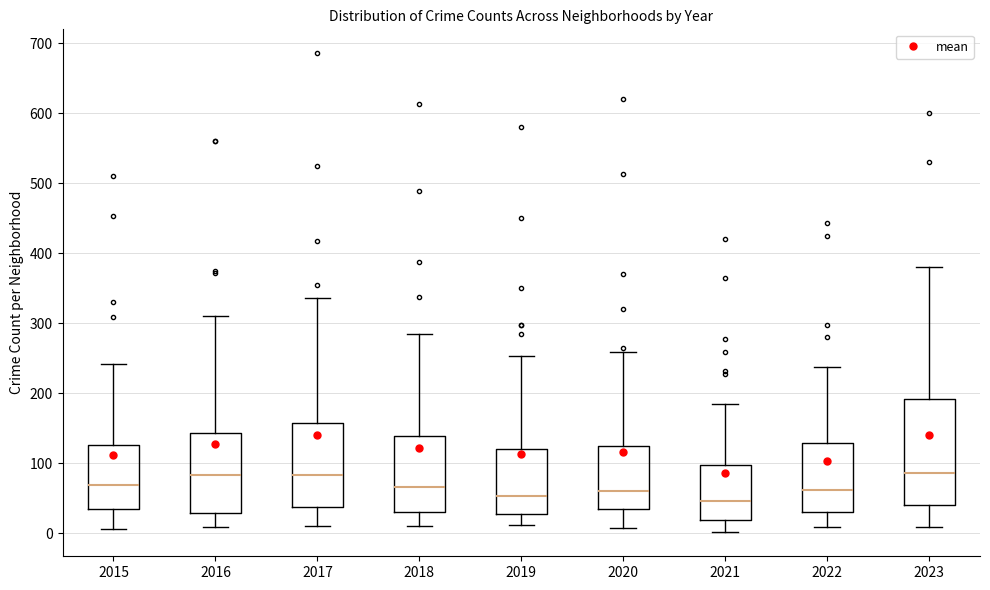

Reading left to right, transcribe this box plot: for each box, give where its median line is, the range the box spans, and where its two whiskers end, as read against the y-axis. The values are not printed on the chart, so give them approximately, as read against the axis.

2015: median 70, box 30 to 130, whiskers 10 to 240
2016: median 80, box 30 to 140, whiskers 10 to 310
2017: median 80, box 40 to 160, whiskers 10 to 340
2018: median 70, box 30 to 140, whiskers 10 to 290
2019: median 50, box 30 to 120, whiskers 10 to 250
2020: median 60, box 30 to 120, whiskers 10 to 260
2021: median 50, box 20 to 100, whiskers 0 to 180
2022: median 60, box 30 to 130, whiskers 10 to 240
2023: median 90, box 40 to 190, whiskers 10 to 380